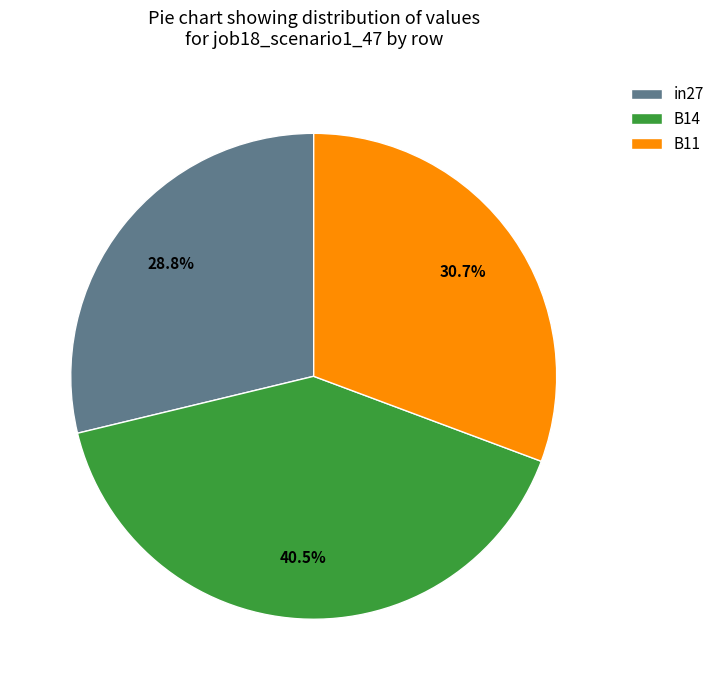

Count the number of slices in the pie.

3